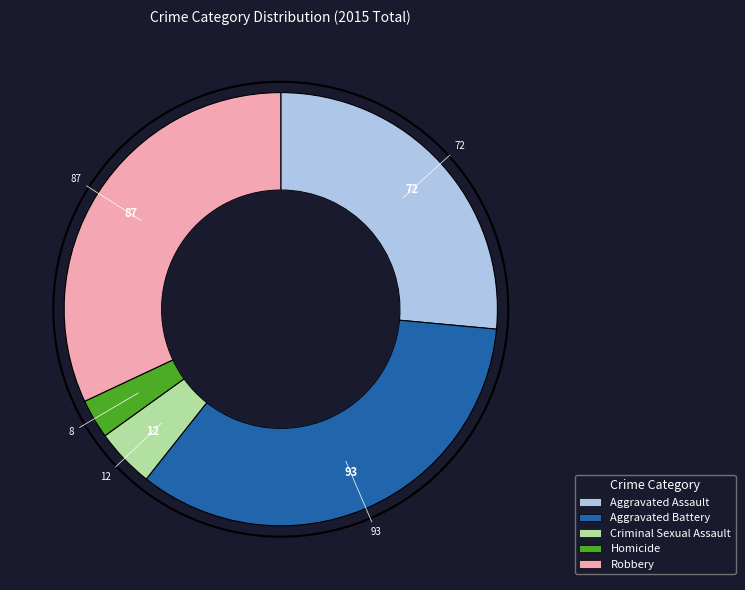

Is the sum of Aggravated Assault and Homicide greater than half?

No